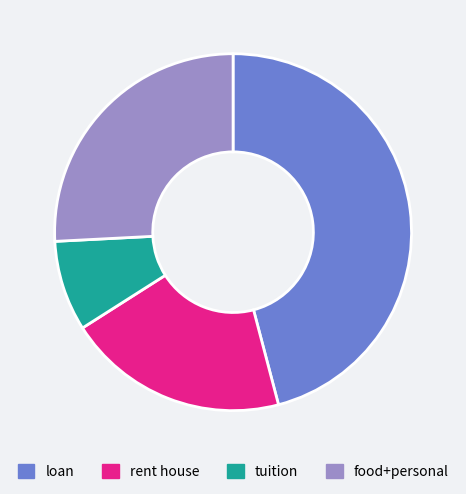

Between rent house and food+personal, which is larger?

food+personal